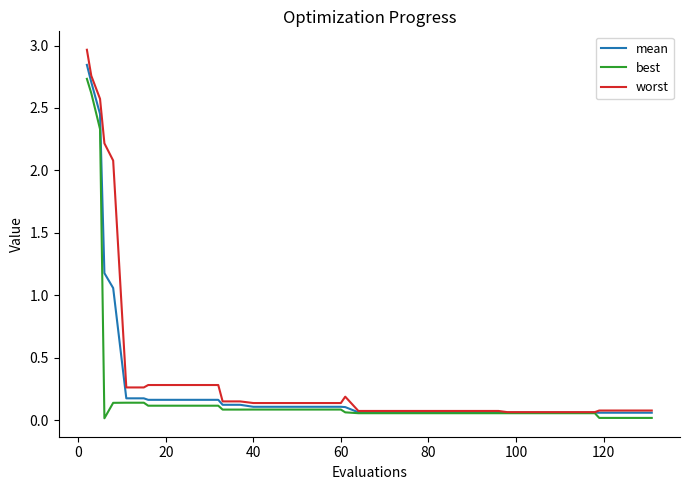

Which series has the widest spread of values?

worst